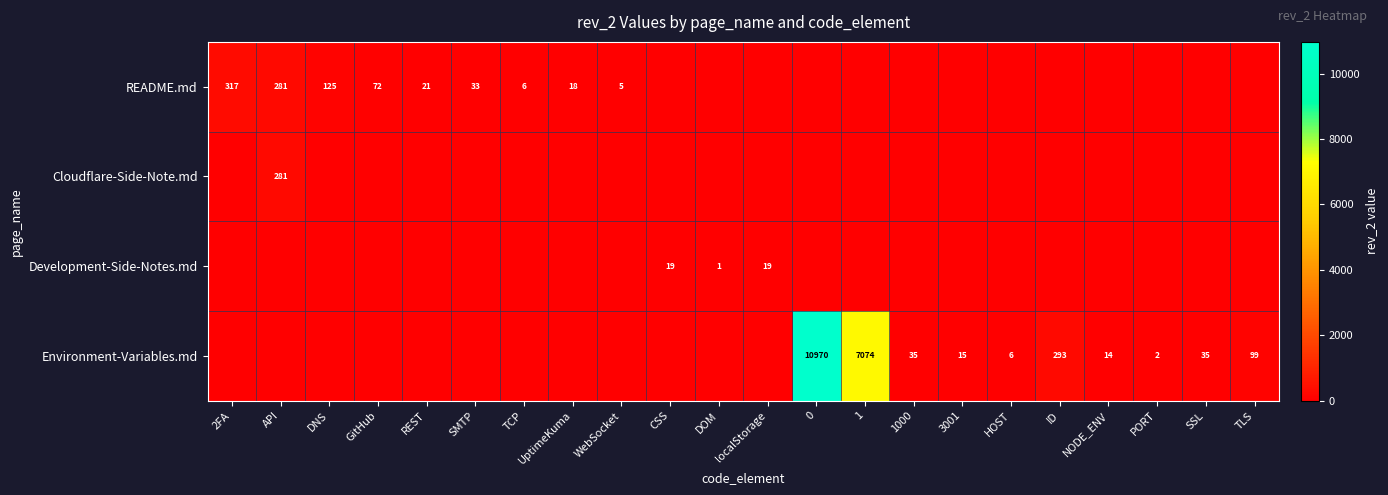

What is the sum of the README.md values at API and GitHub?

353